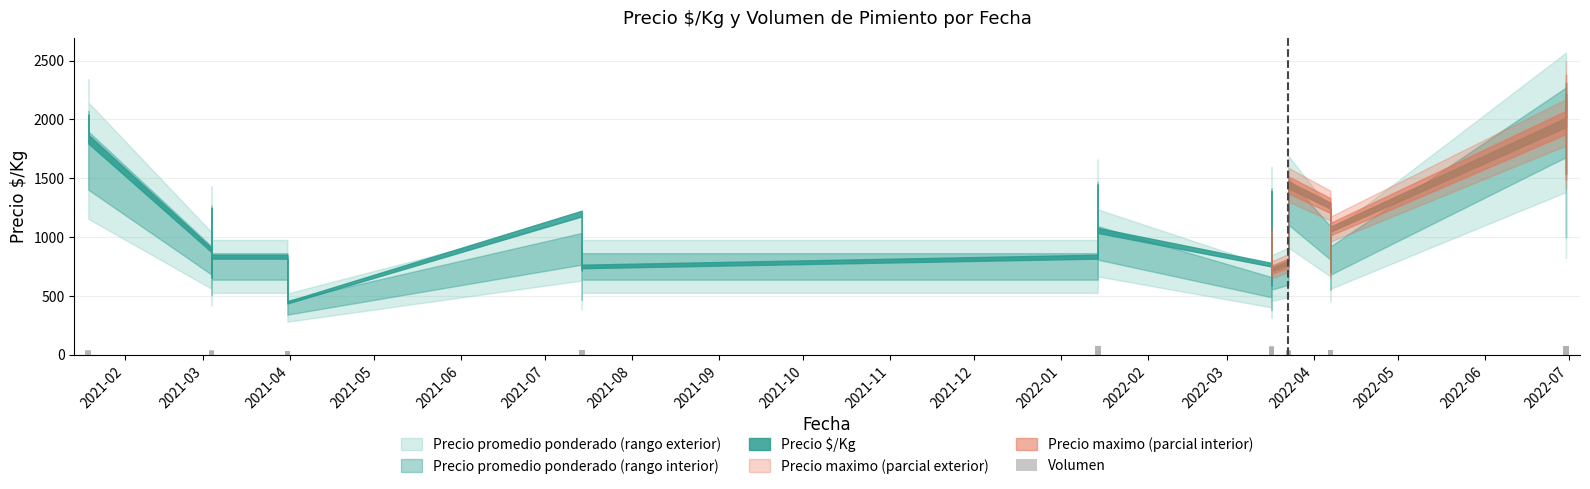

Are the bars grouped side by side (vs. stacked)?

No